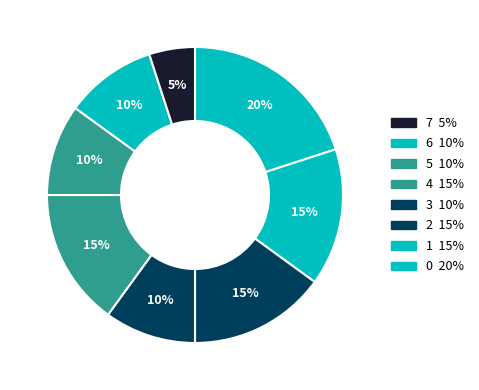

How many segments does this pie chart have?

8